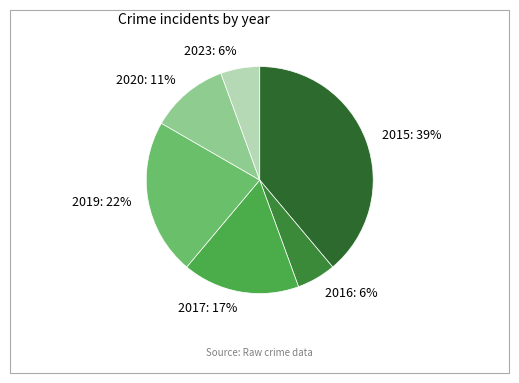

Combined, do 2019 and 2020 account for over 50%?

No